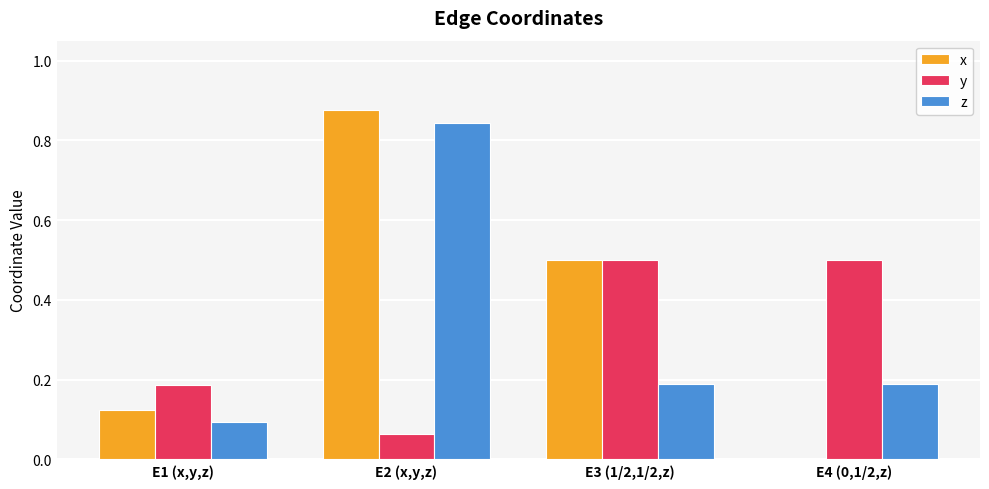

How many groups of bars are there?

4